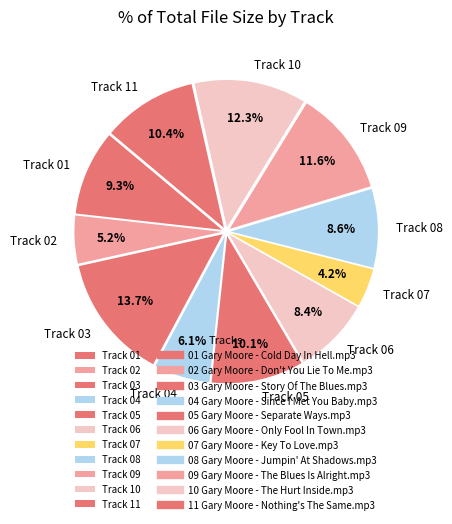

How many segments does this pie chart have?

11